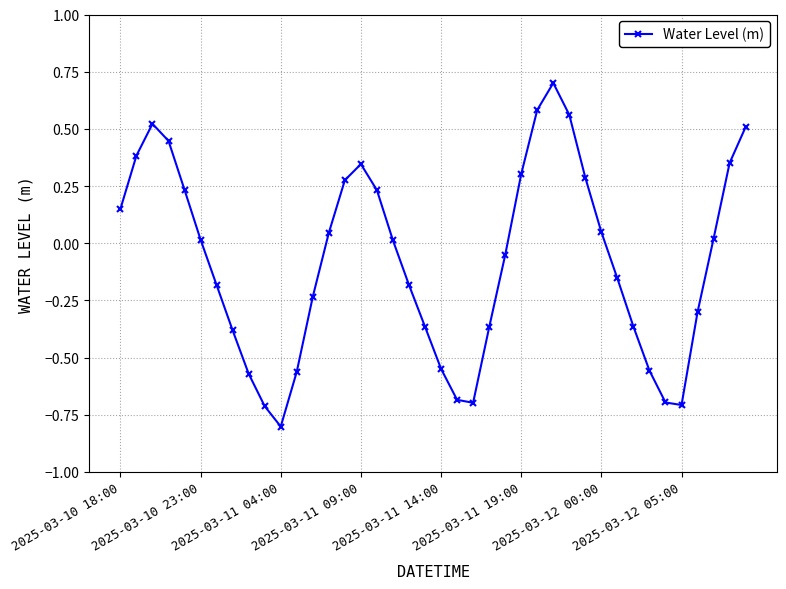

How many interior local valleys (lower than both neighbors) does the data have?

3